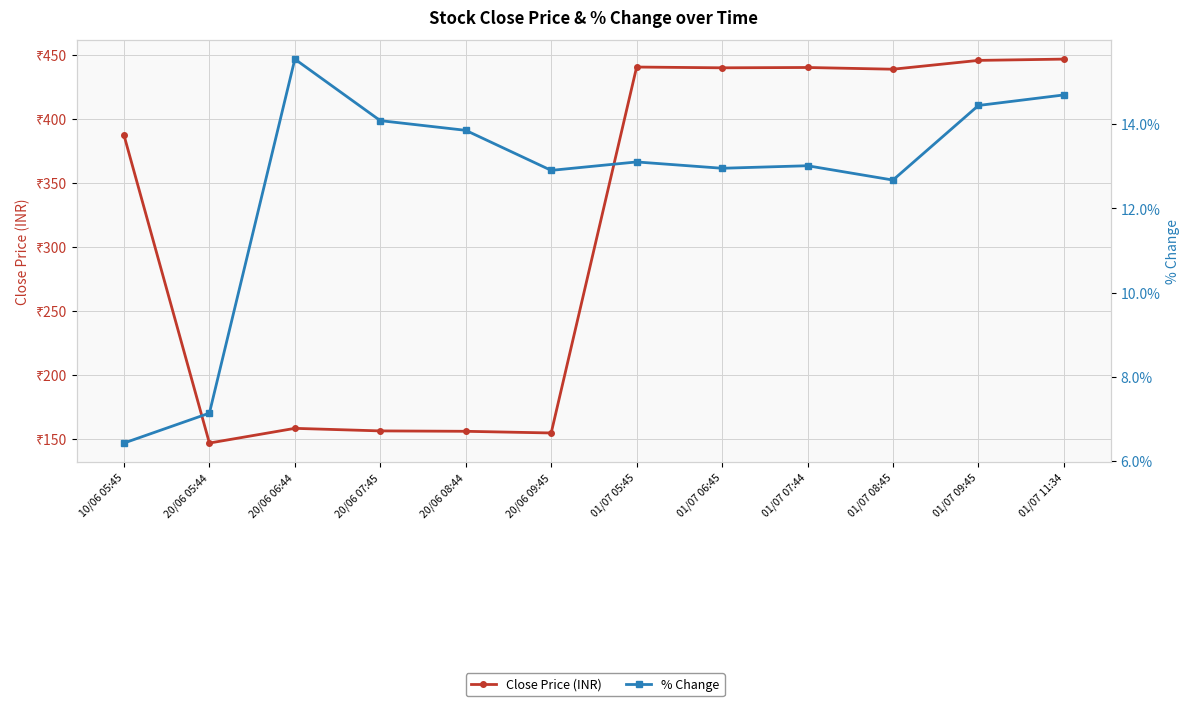

What is the difference between the % Change values at 20/06 09:45 and 01/07 08:45?

0.2